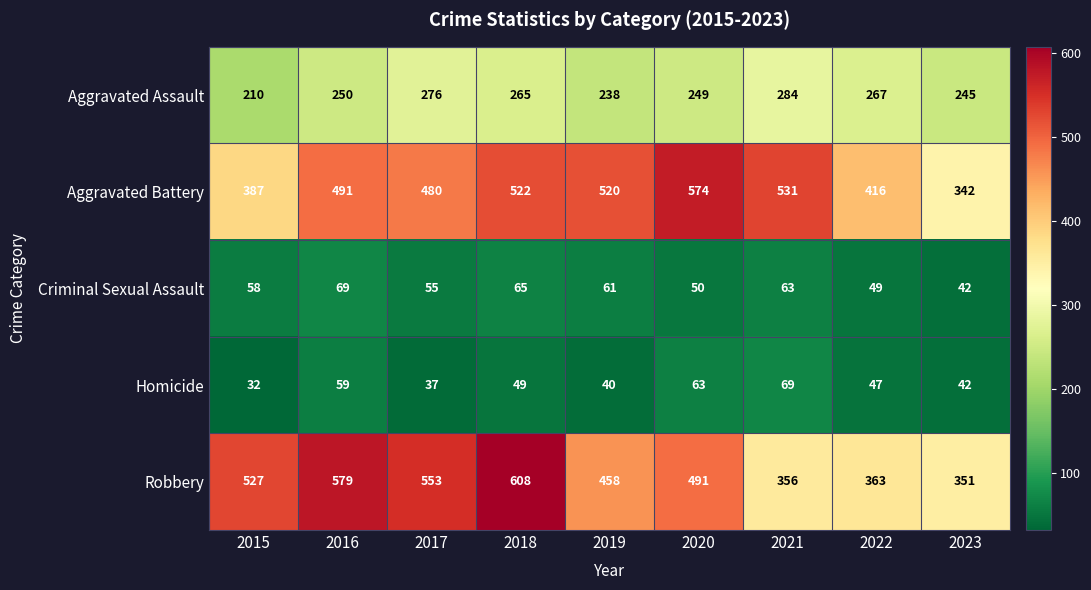

What is the difference between the highest and lowest values at 2015?

495